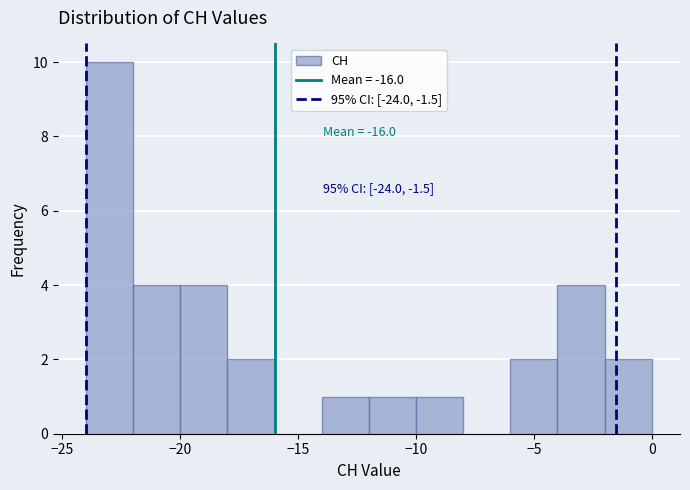

Which range on the x-axis has the tallest bar?

-24 to -22